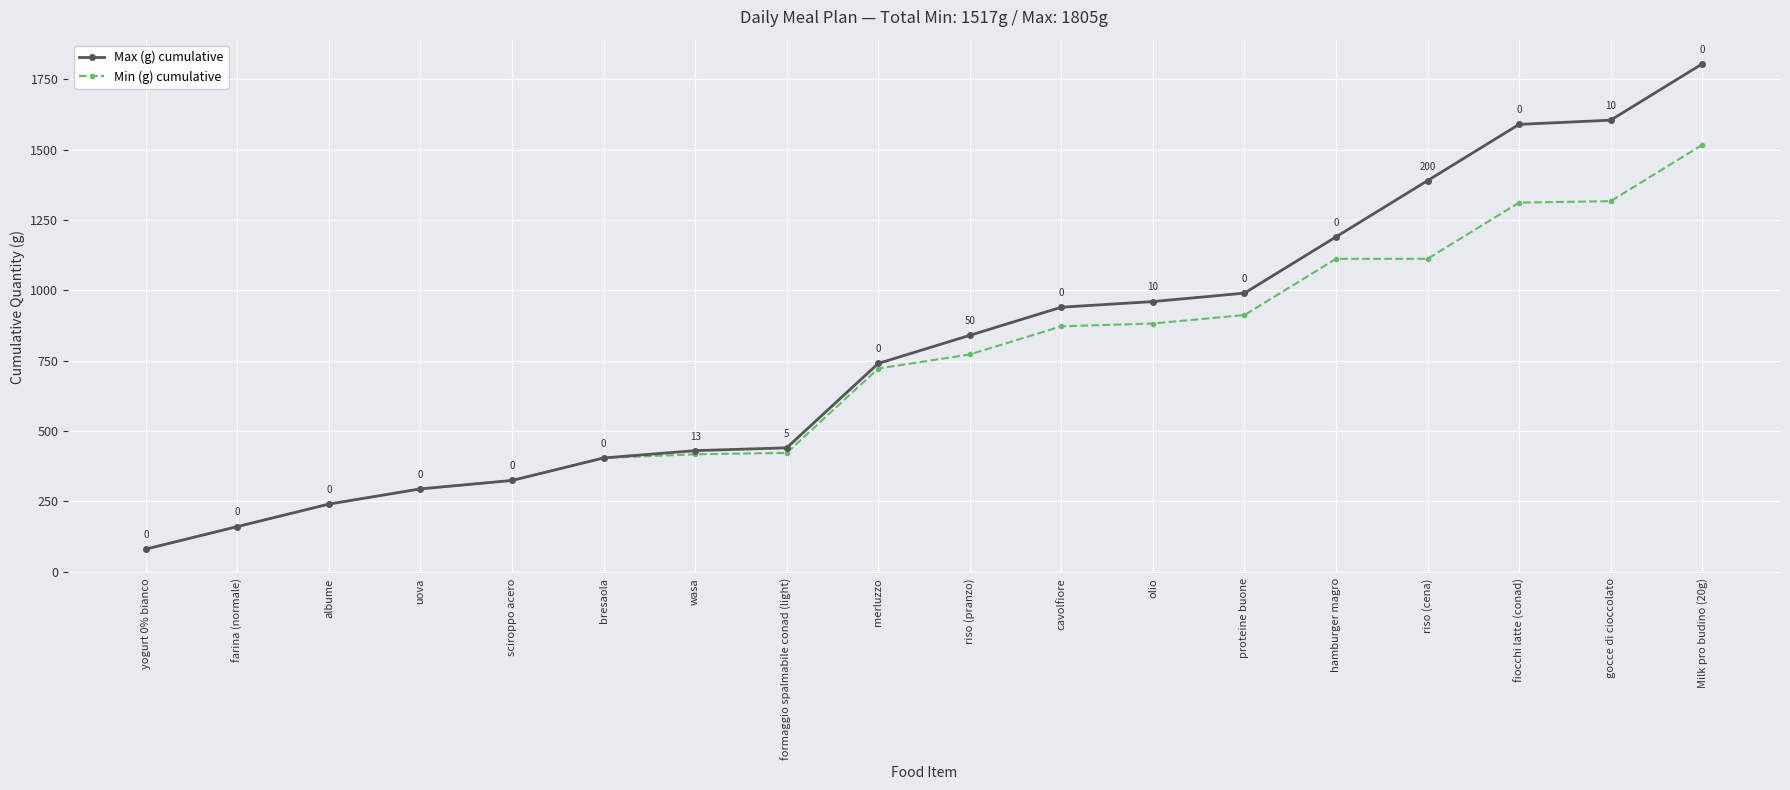

At which label does Min (g) cumulative reach its peak?

Milk pro budino (20g)